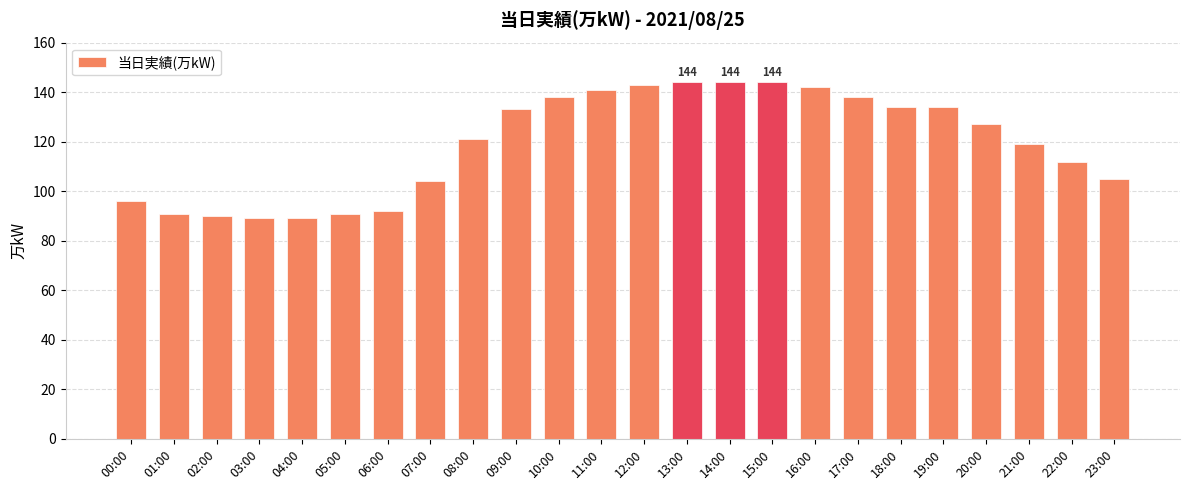

What is the difference between the values at 15:00 and 20:00?

17